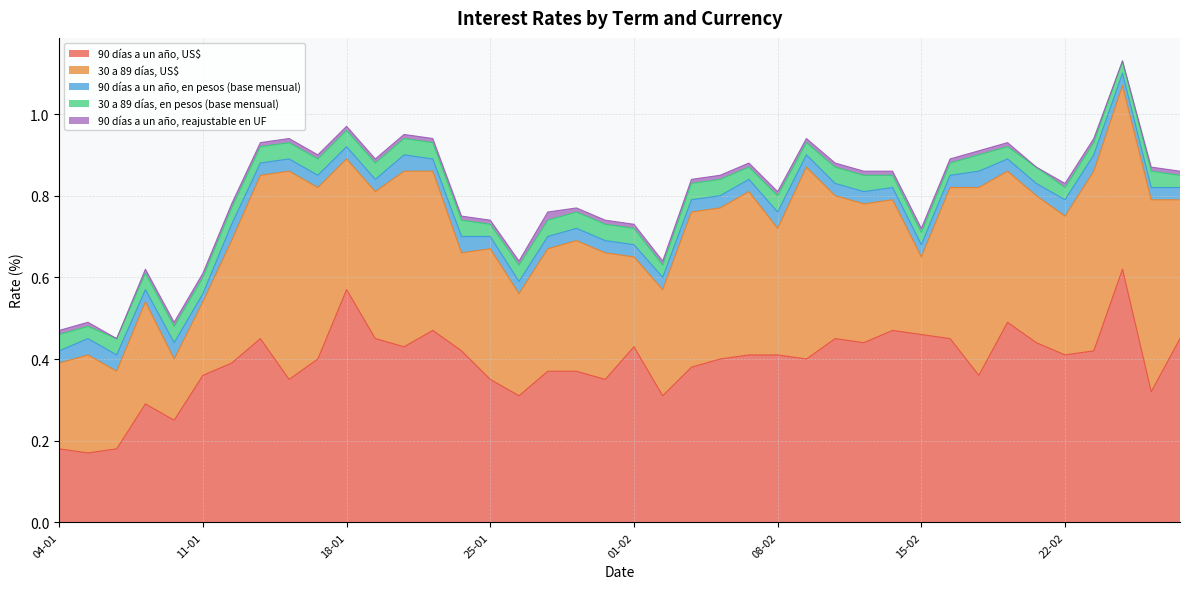

Does the chart display data point markers on the line(s)?

No